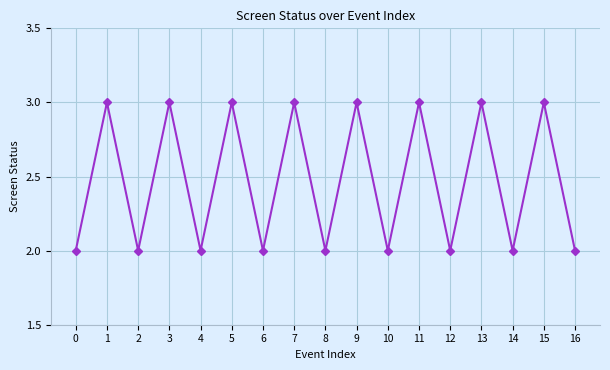

What is the change in value from 5 to 6?

-1